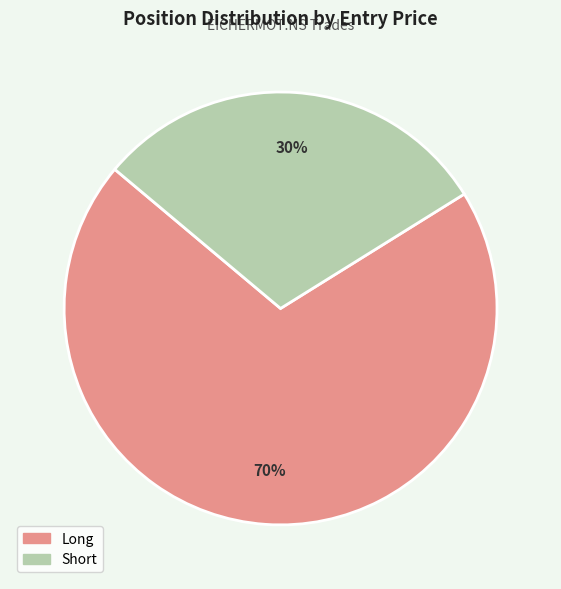

Is there any slice that represents more than half of the pie?

Yes